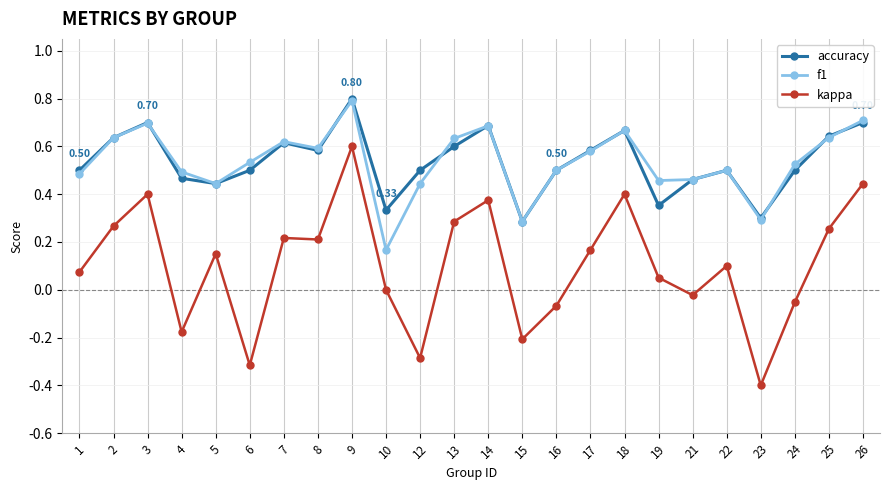

Where is the first local maximum for kappa?

3